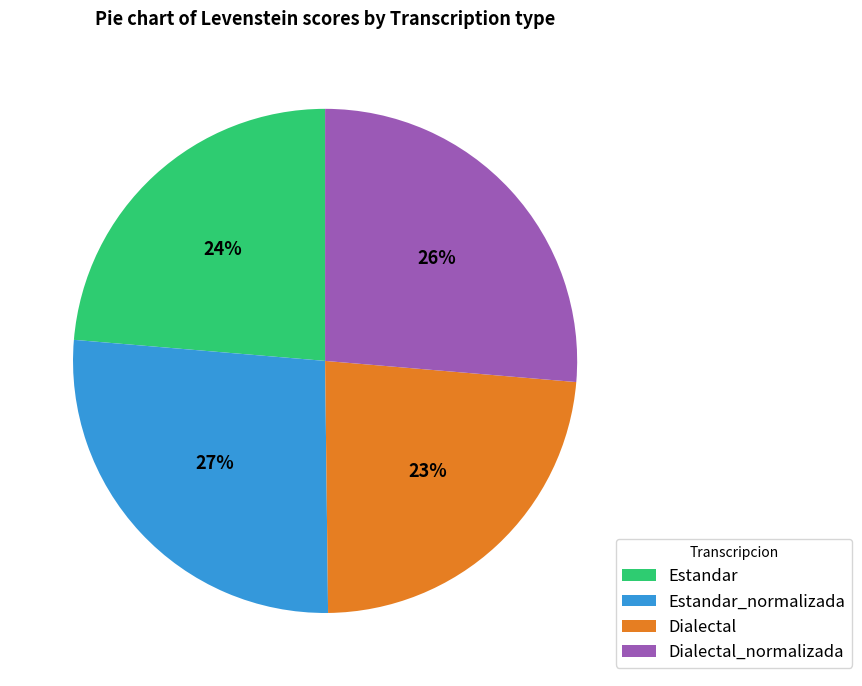

To the nearest percent, what is the average slice percentage?

25%